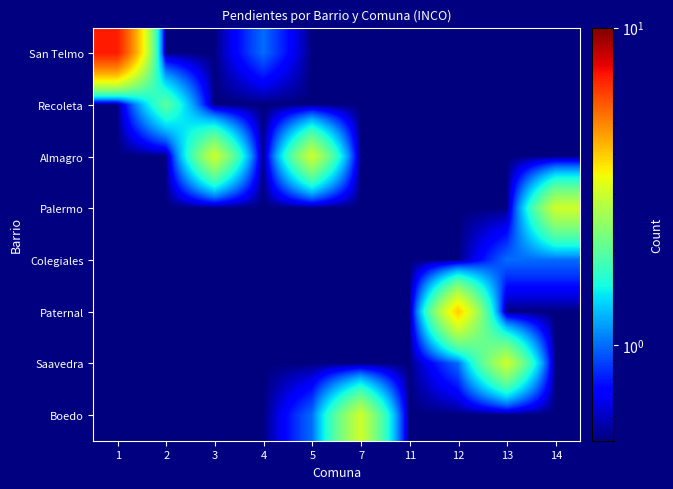

At 7, list the series in order from largest to smallest.

Boedo, San Telmo, Recoleta, Almagro, Palermo, Colegiales, Paternal, Saavedra